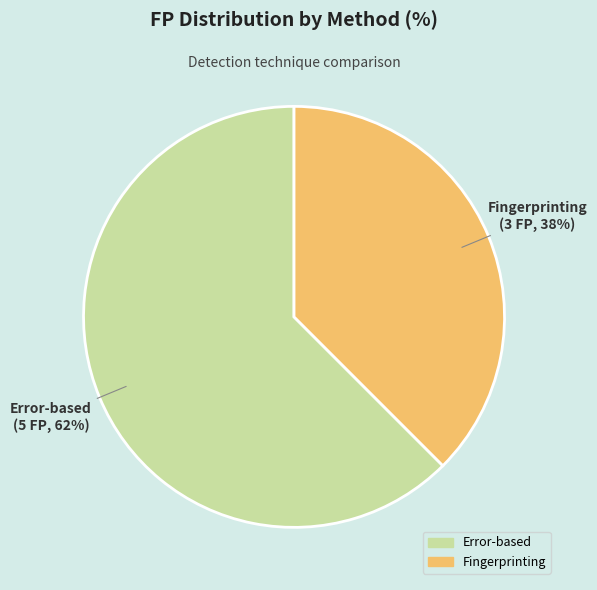

Does any single category account for the majority?

Yes